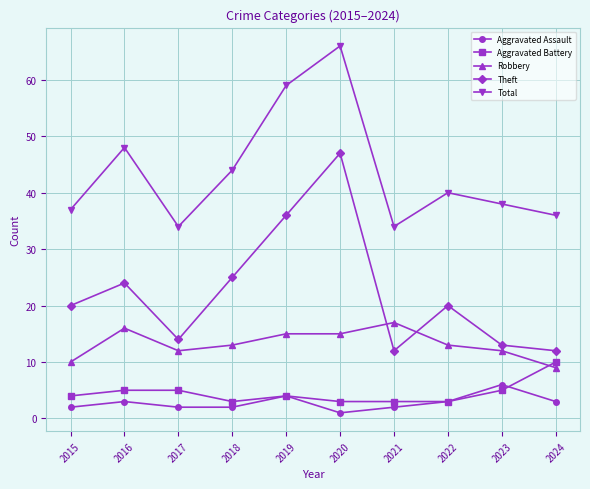

List the series in order of their peak value, highest first.

Total, Theft, Robbery, Aggravated Battery, Aggravated Assault